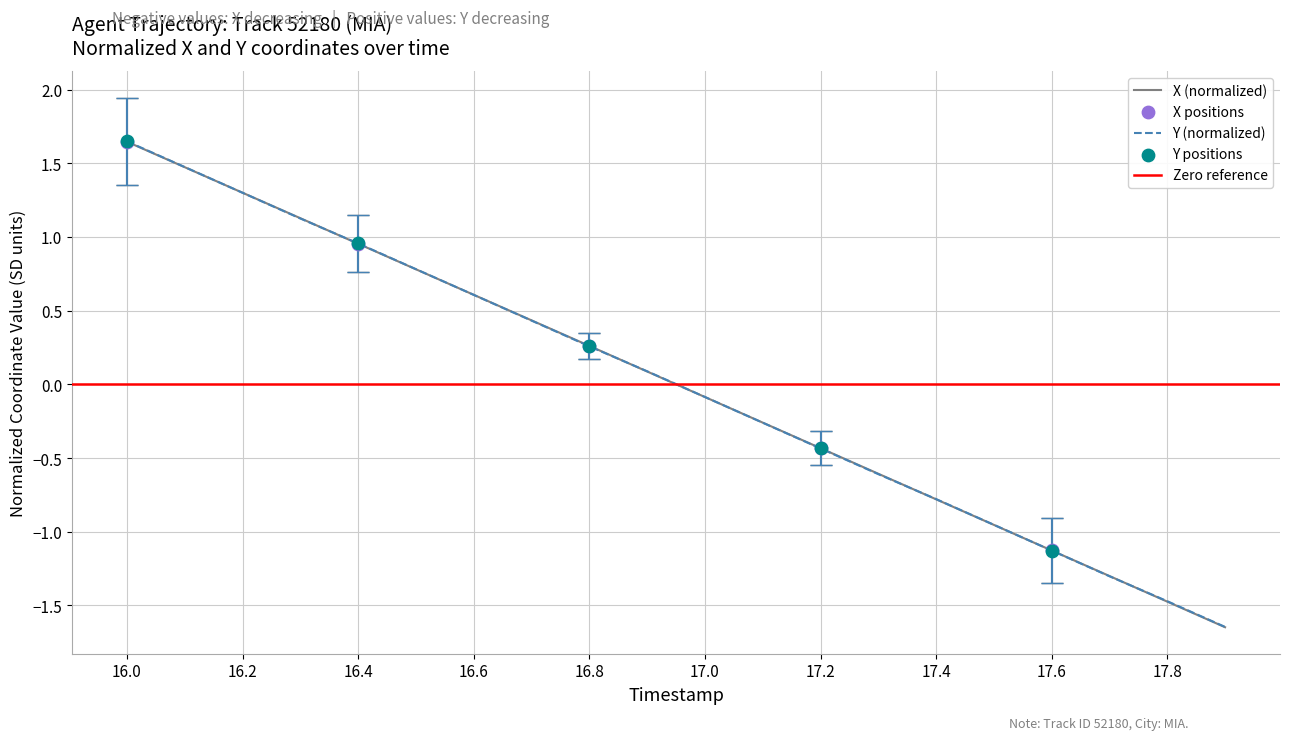

Is it true that X (normalized) equals 1.5 at 16.4?

False